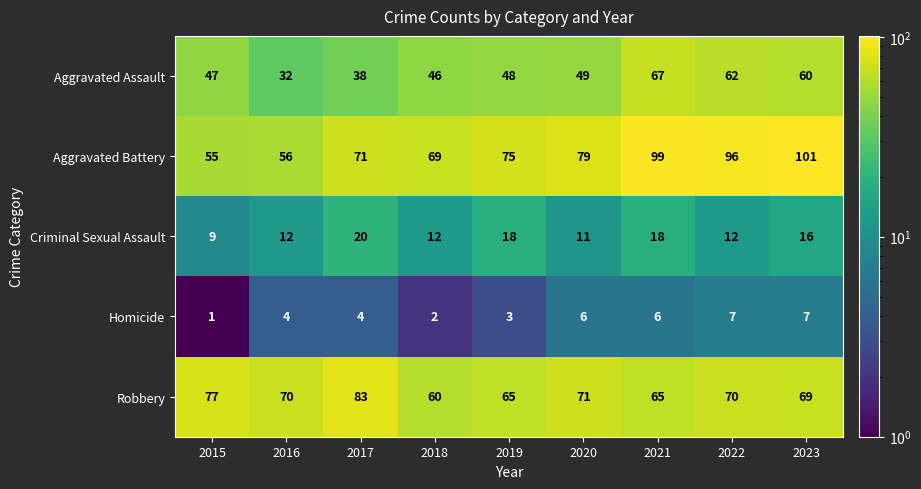

What is the spread (max minus min) of values at 2023?

94